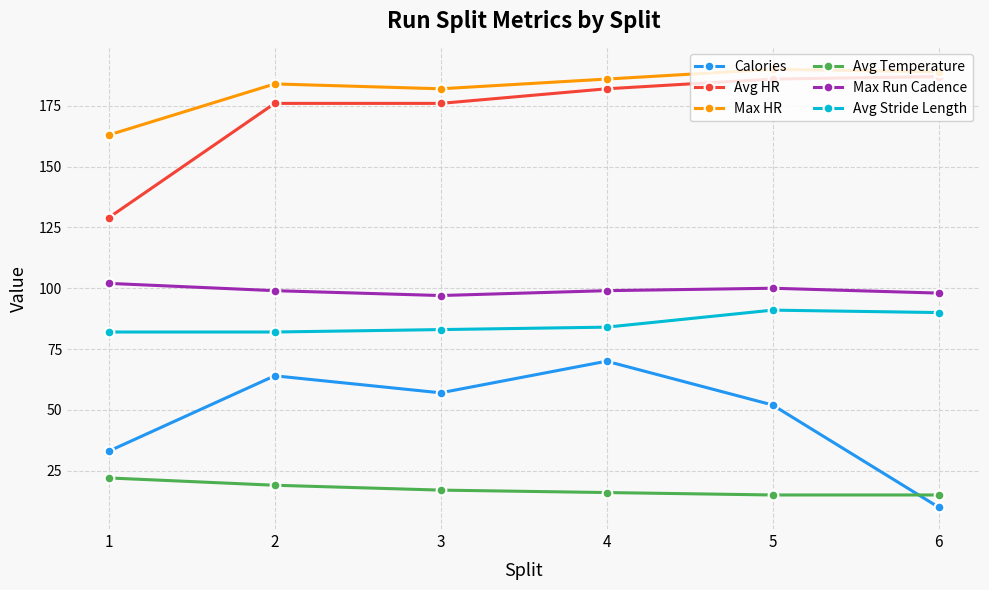

What is the difference between the maximum and minimum values in the Max HR series?

27